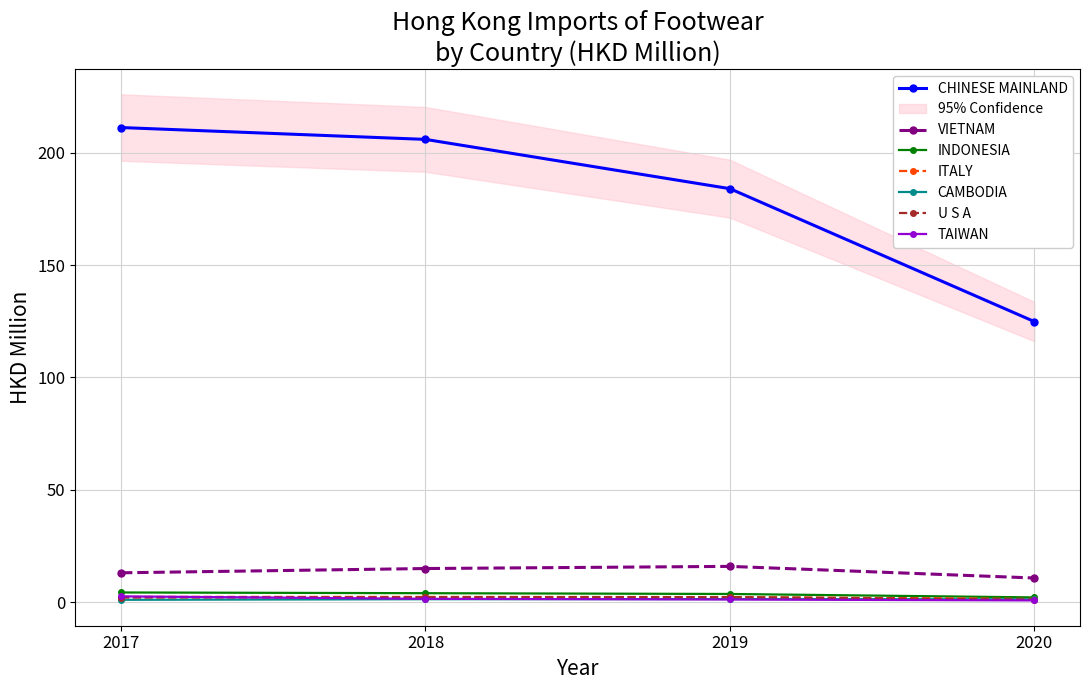

What is the value of the VIETNAM point at the 3rd from the left?

15.9